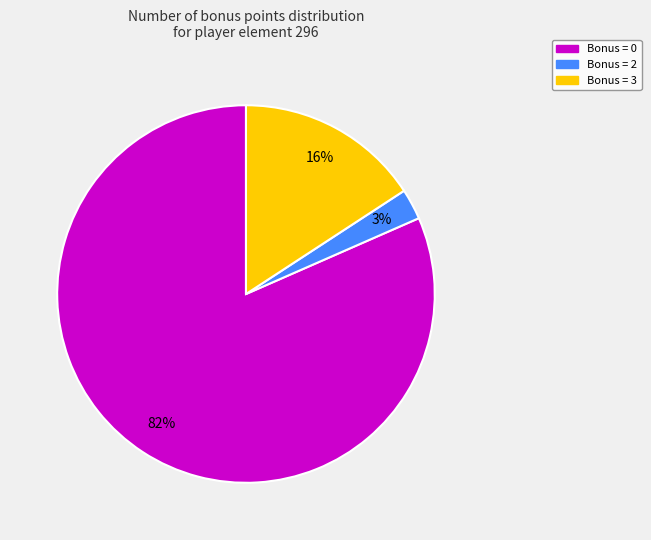

To the nearest percent, what is the average slice percentage?

33%